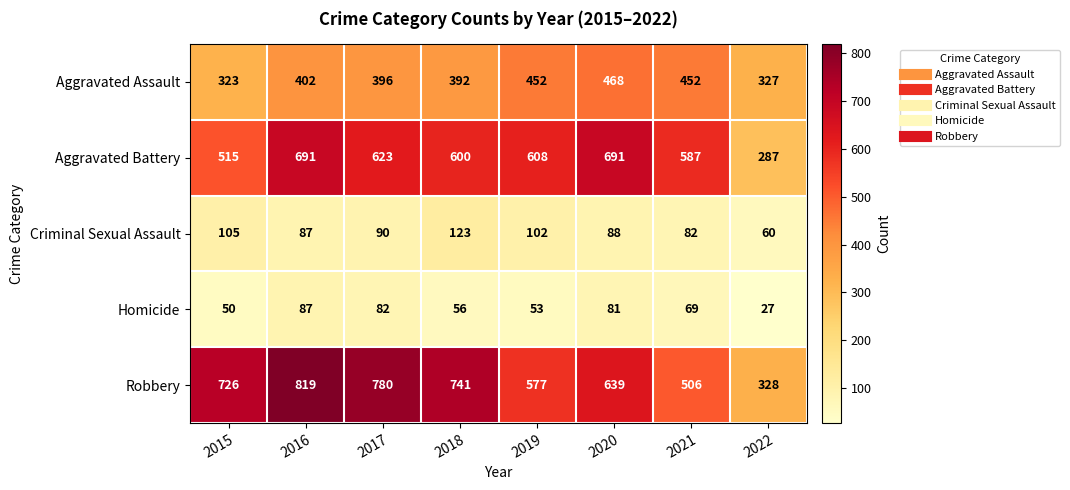

What is the smallest value displayed?

27